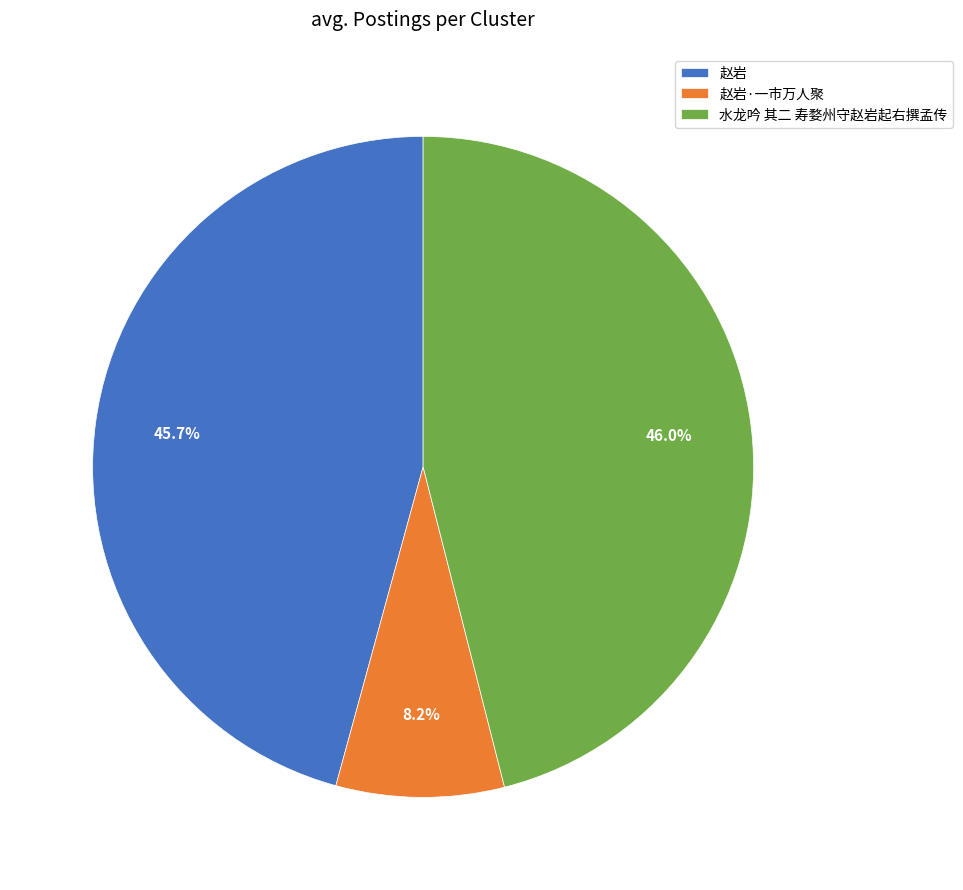

How much of the chart is everything except 水龙吟 其二 寿婺州守赵岩起右撰孟传?

54.0%